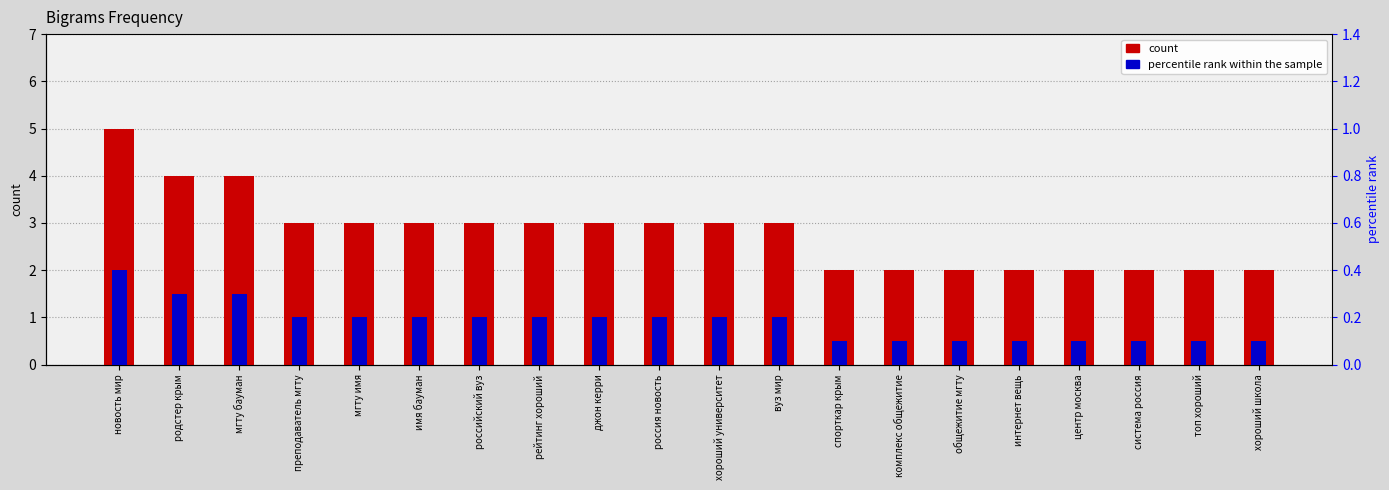

How many bars are there in total?

40